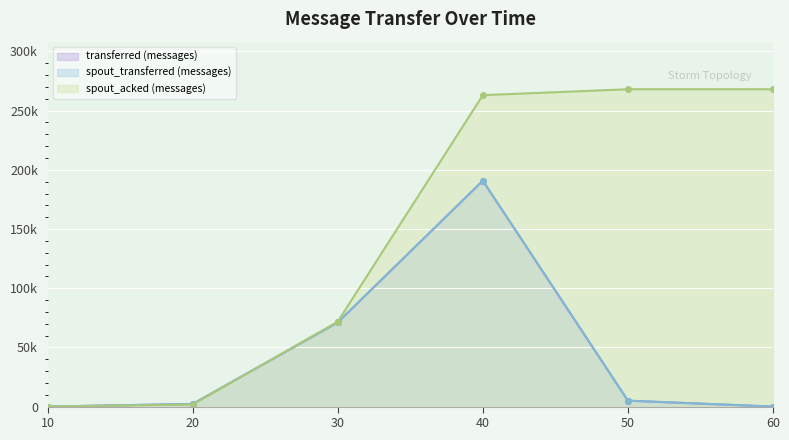

What is the highest value of the transferred (messages) series?

190800